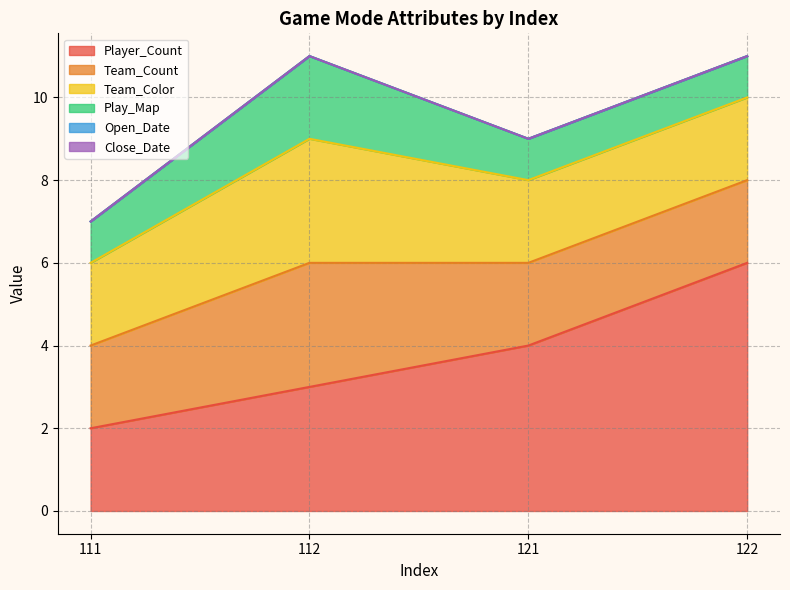

Is it true that Team_Color equals 1 at 122?

False